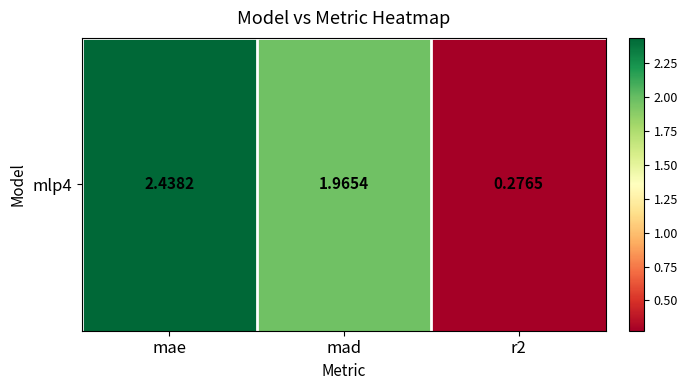

Reading left to right, extract all data points from this chart.

2.4	2.0	0.3